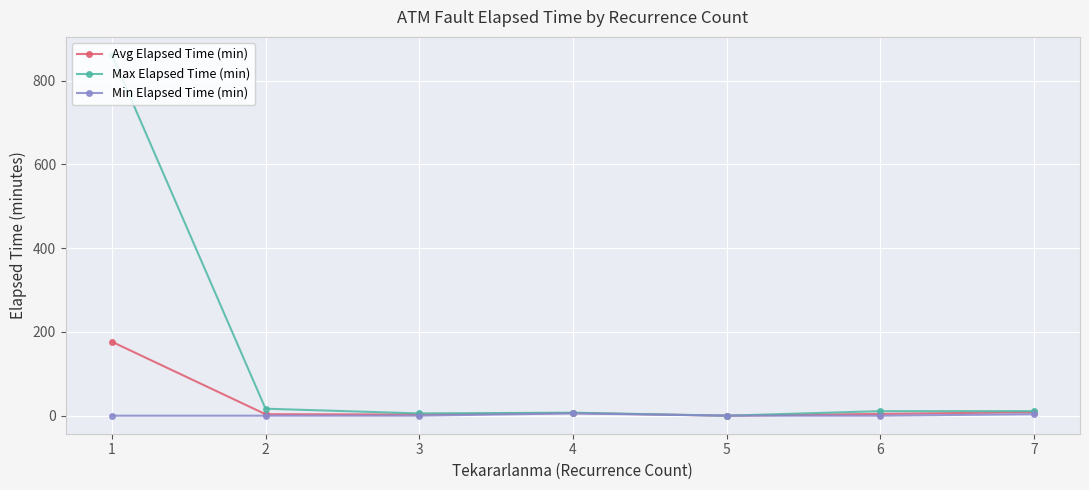

What is the total value across all series at 7?

22.7